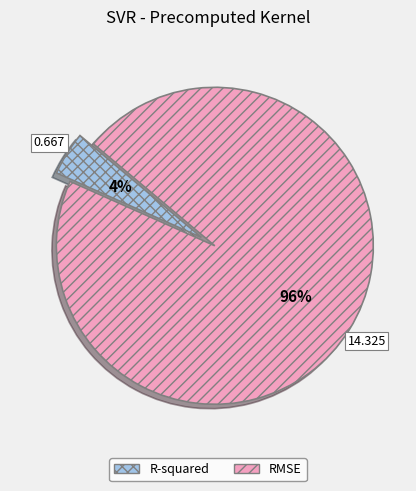

Which slice represents more than half of the pie?

RMSE